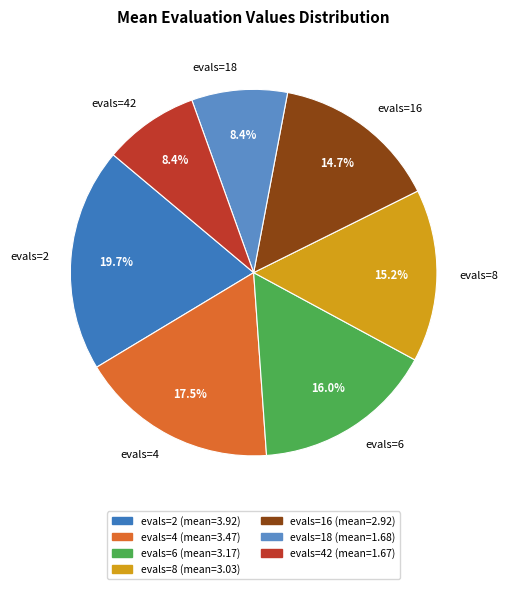

What percentage do evals=2 and evals=6 together represent?

35.7%